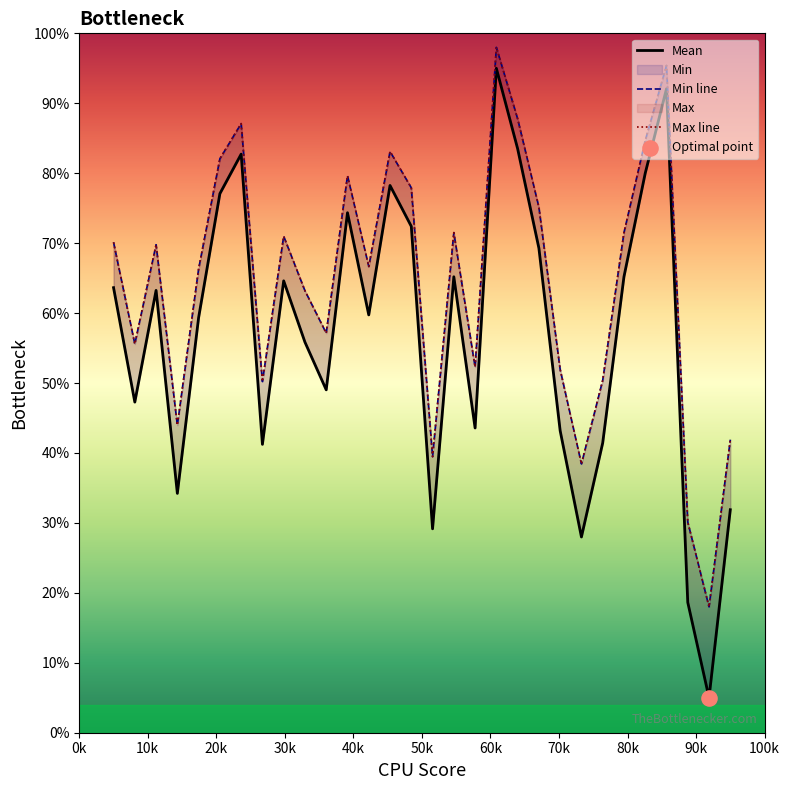

Which series has the widest spread of Y values?

Mean